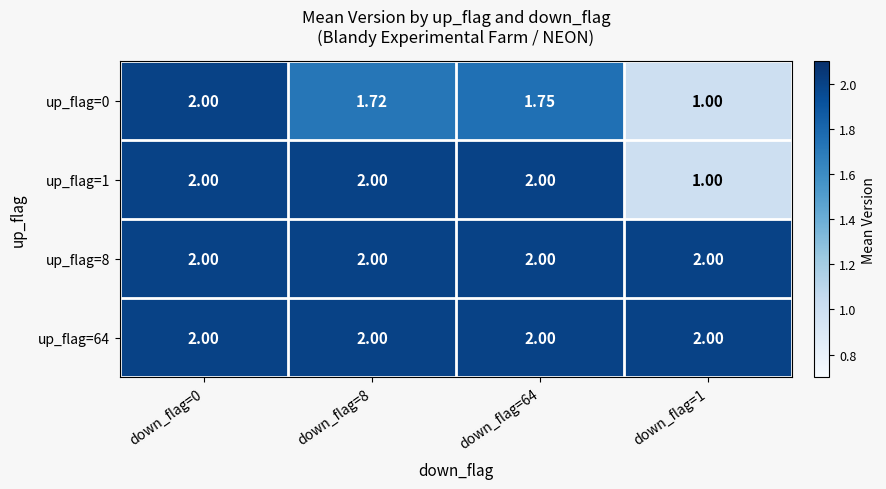

Count the number of categories in the chart.

4